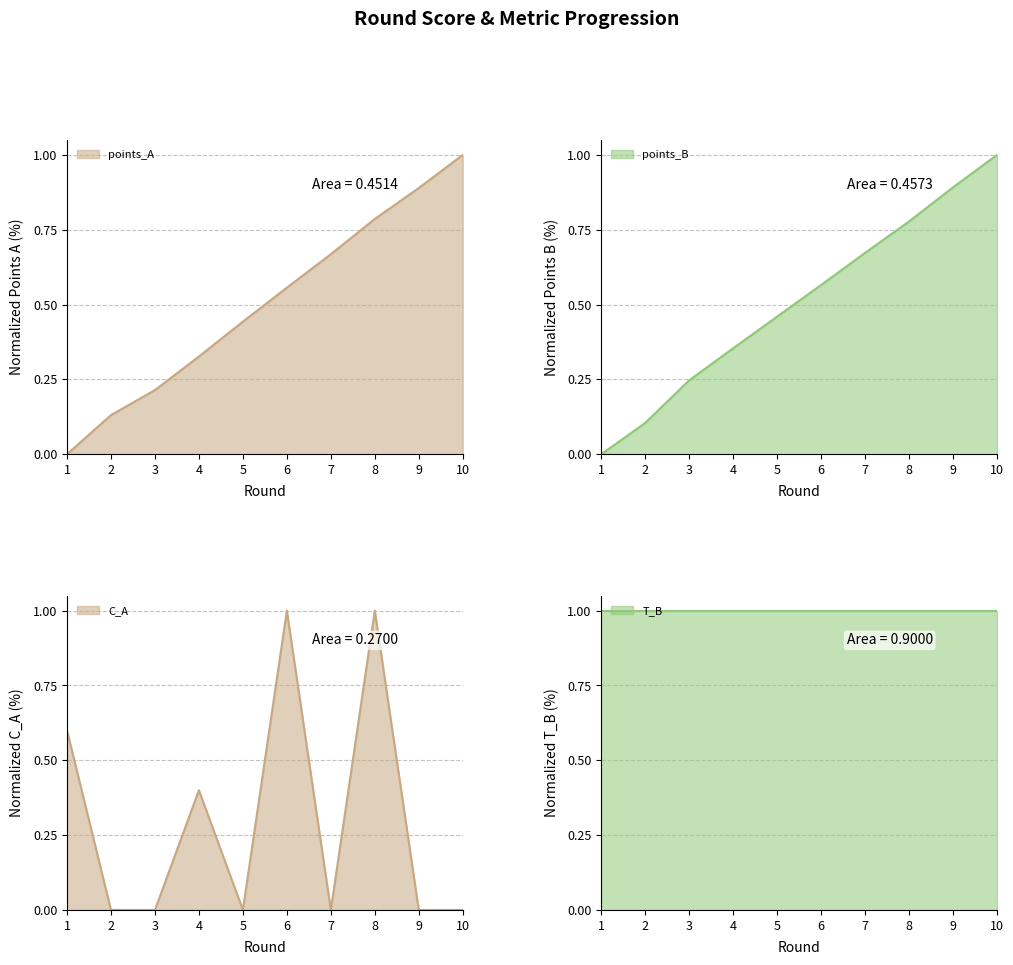

What is the difference between the highest and lowest values at 3?

0.2